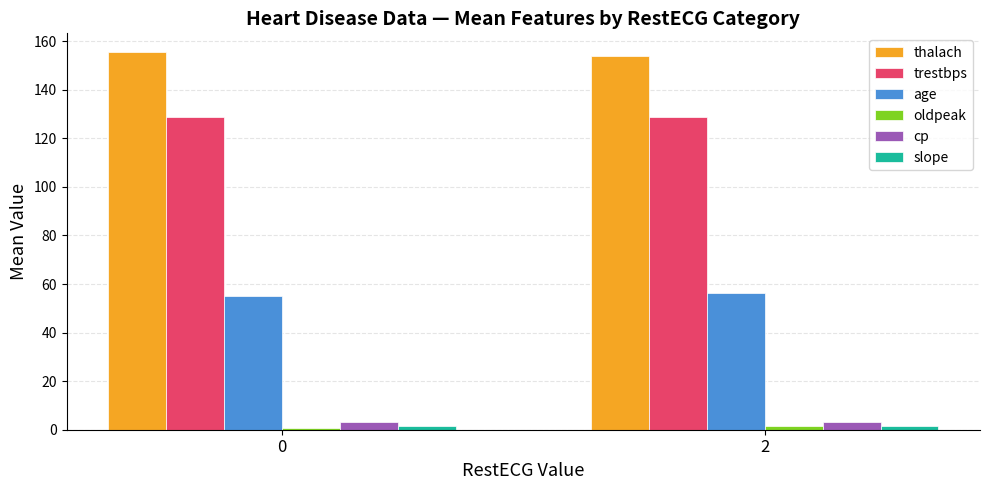

At how many categories does at least one series exceed 4?

2